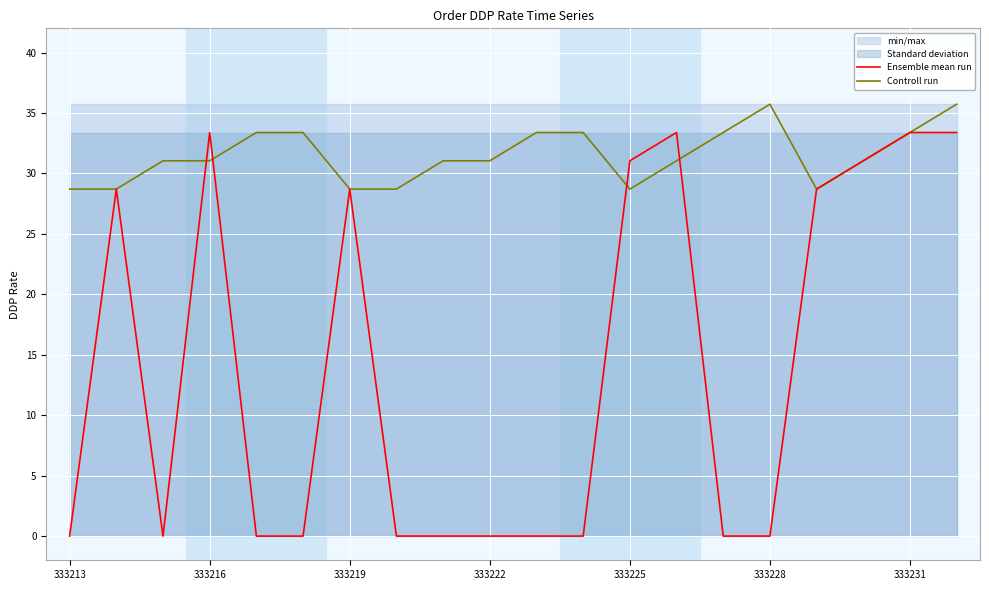

Reading left to right, transcribe all the data shown in this chart.

Ensemble mean run: 0.0	28.7	0.0	33.4	0.0	0.0	28.7	0.0	0.0	0.0	0.0	0.0	31.0	33.4	0.0	0.0	28.7	31.0	33.4	33.4
Controll run: 28.7	28.7	31.0	31.0	33.4	33.4	28.7	28.7	31.0	31.0	33.4	33.4	28.7	31.0	33.4	35.7	28.7	31.0	33.4	35.7